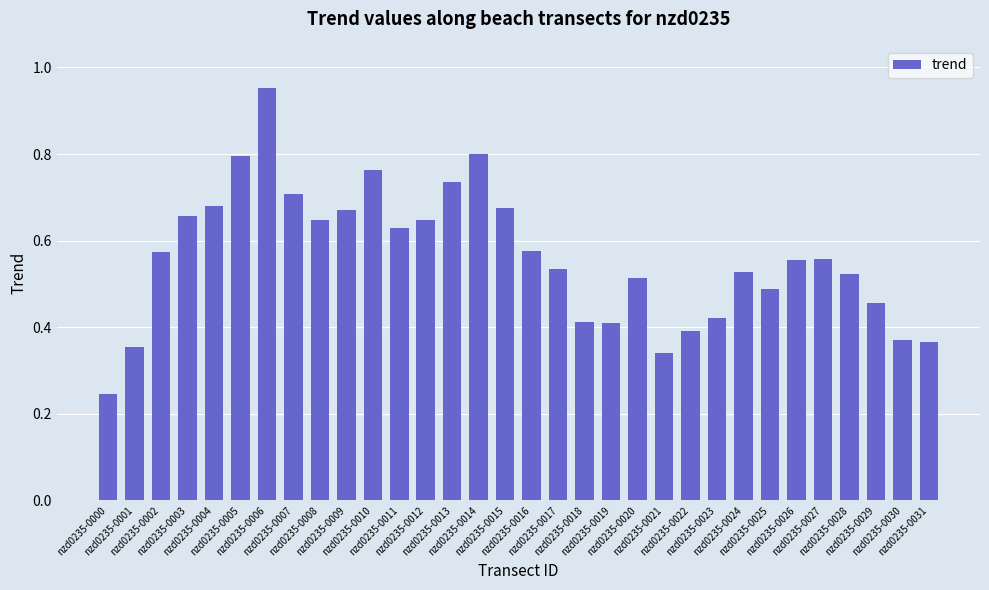

At which label is the value closest to 0?

nzd0235-0000